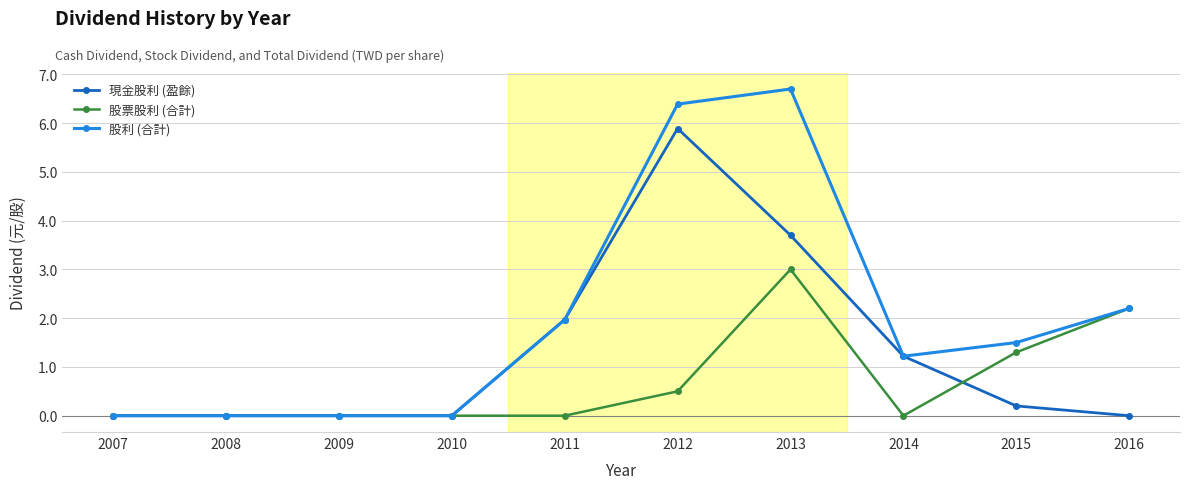

Reading left to right, extract all data points from this chart.

現金股利 (盈餘): 0.0	0.0	0.0	0.0	2.0	5.9	3.7	1.2	0.2	0.0
股票股利 (合計): 0.0	0.0	0.0	0.0	0.0	0.5	3.0	0.0	1.3	2.2
股利 (合計): 0.0	0.0	0.0	0.0	2.0	6.4	6.7	1.2	1.5	2.2